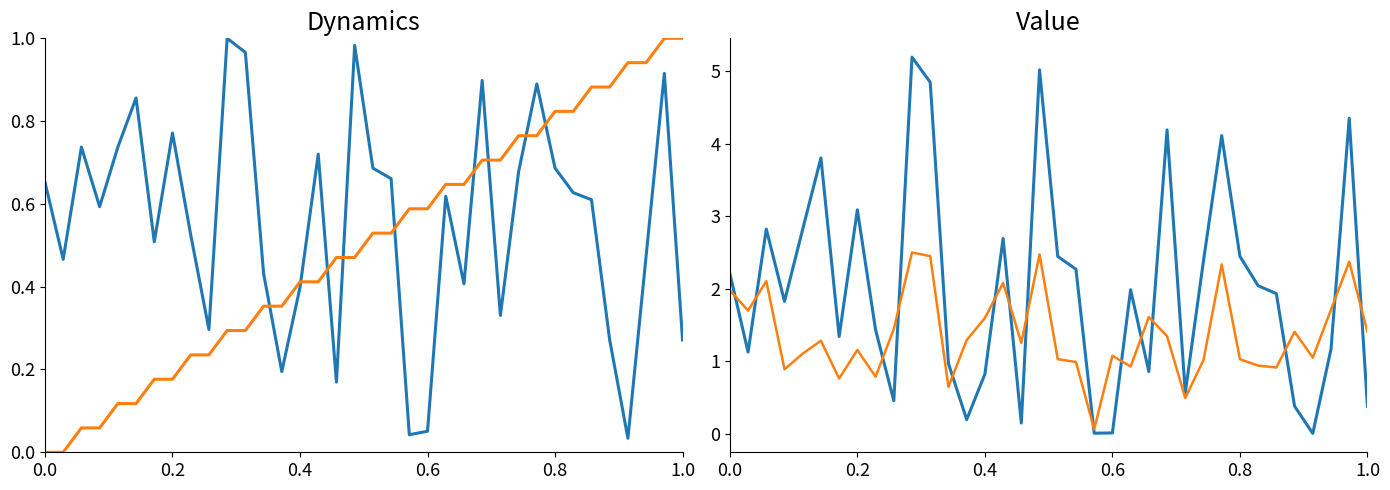

Between 22 and 33, which series saw the biggest shift?

destination_state